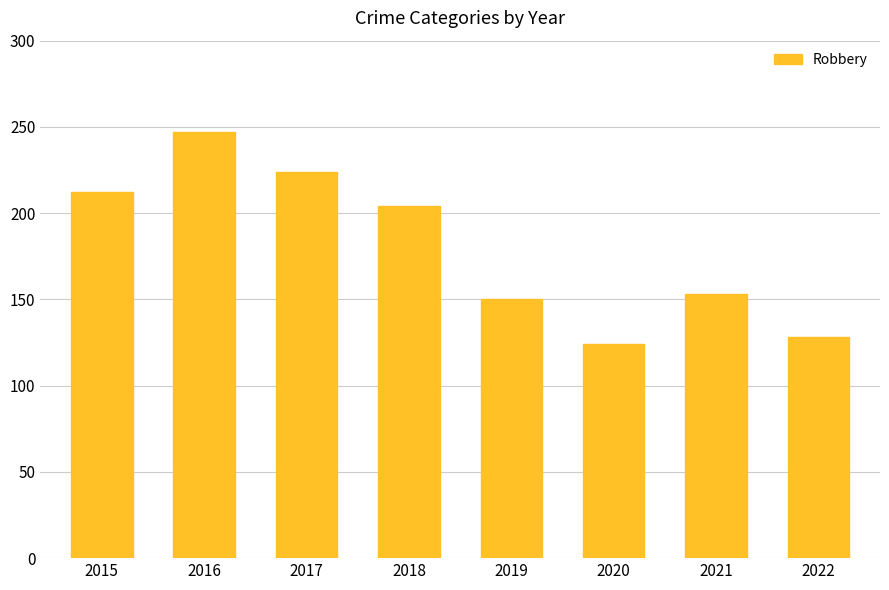

The value at 2021 is 153. True or false?

True